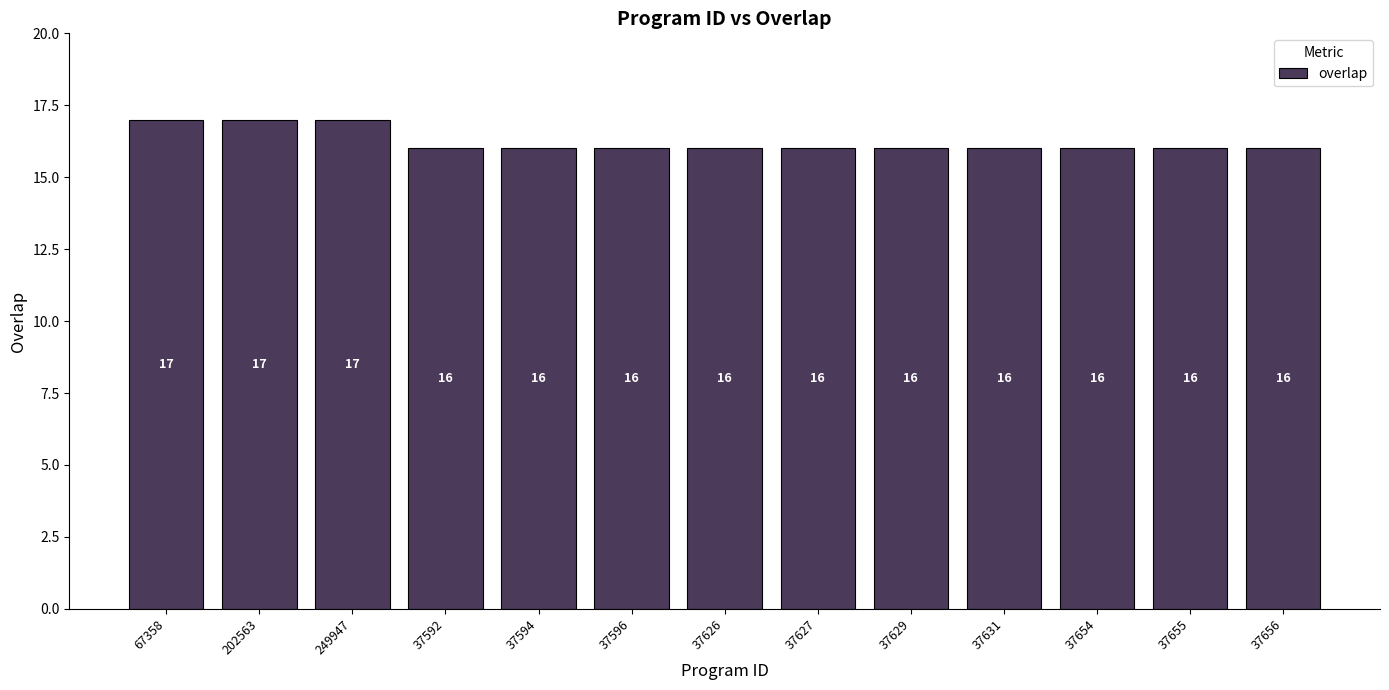

What is the difference between the second highest and minimum values?

1